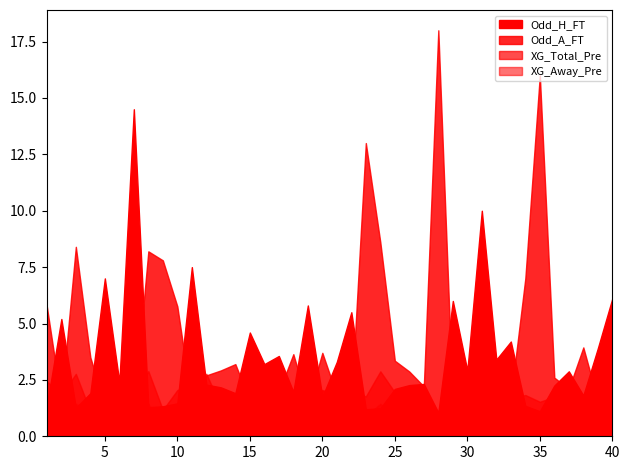

The Odd_H_FT series shows 2.9 at 37. True or false?

True